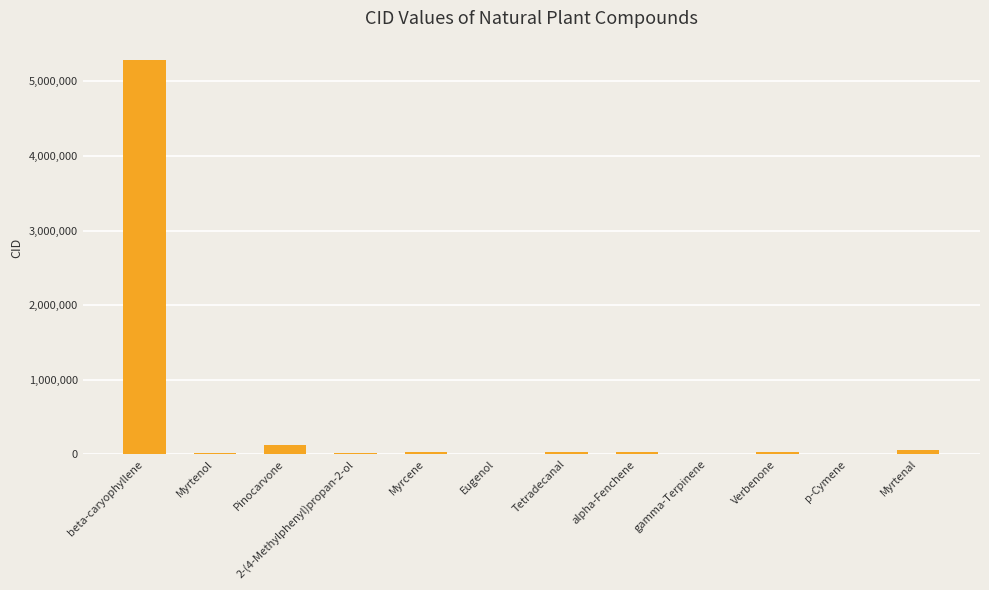

What is the greatest value displayed?

5281515